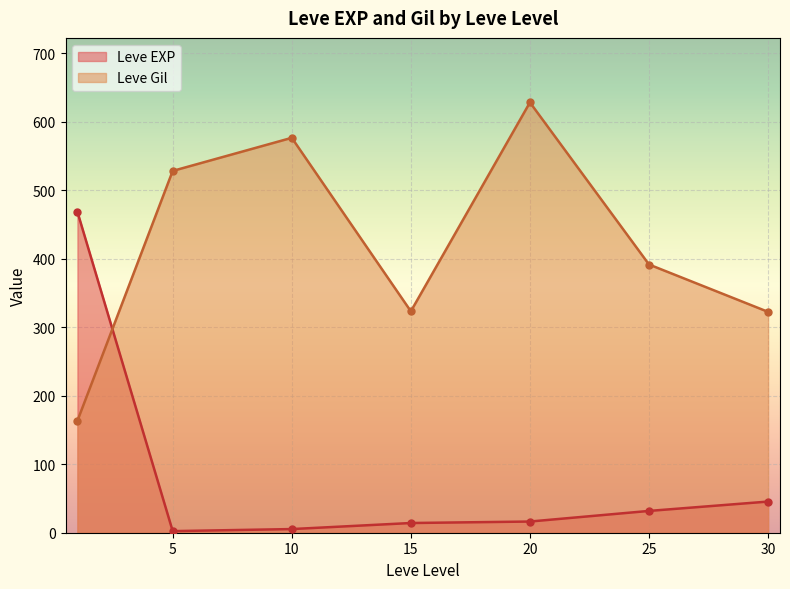

What are all the series names shown in the legend?

Leve EXP, Leve Gil